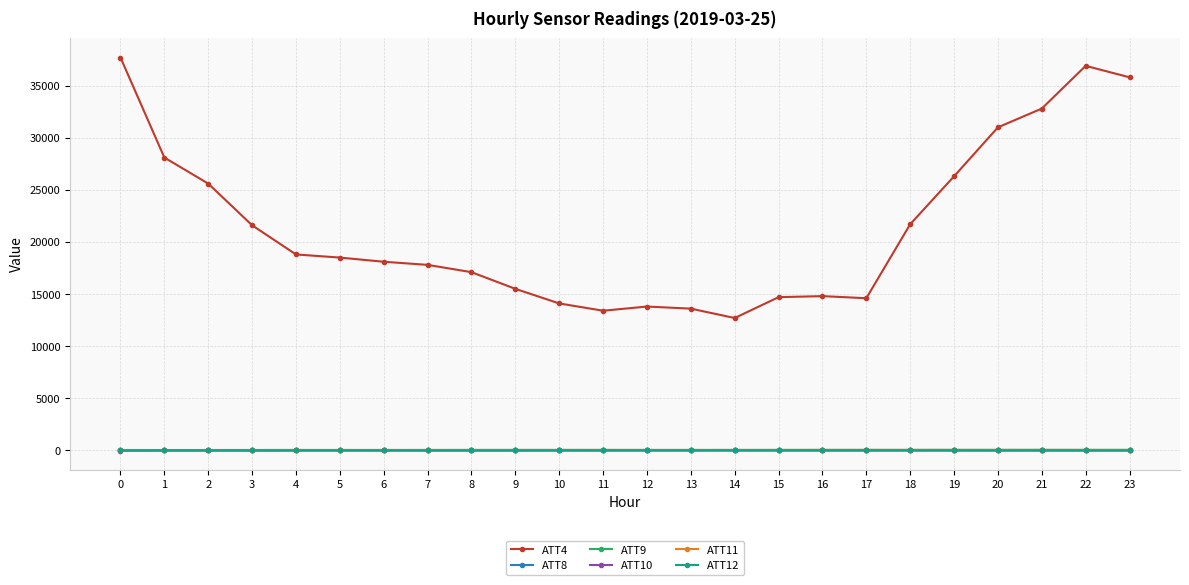

Which series has the widest spread of values?

ATT4